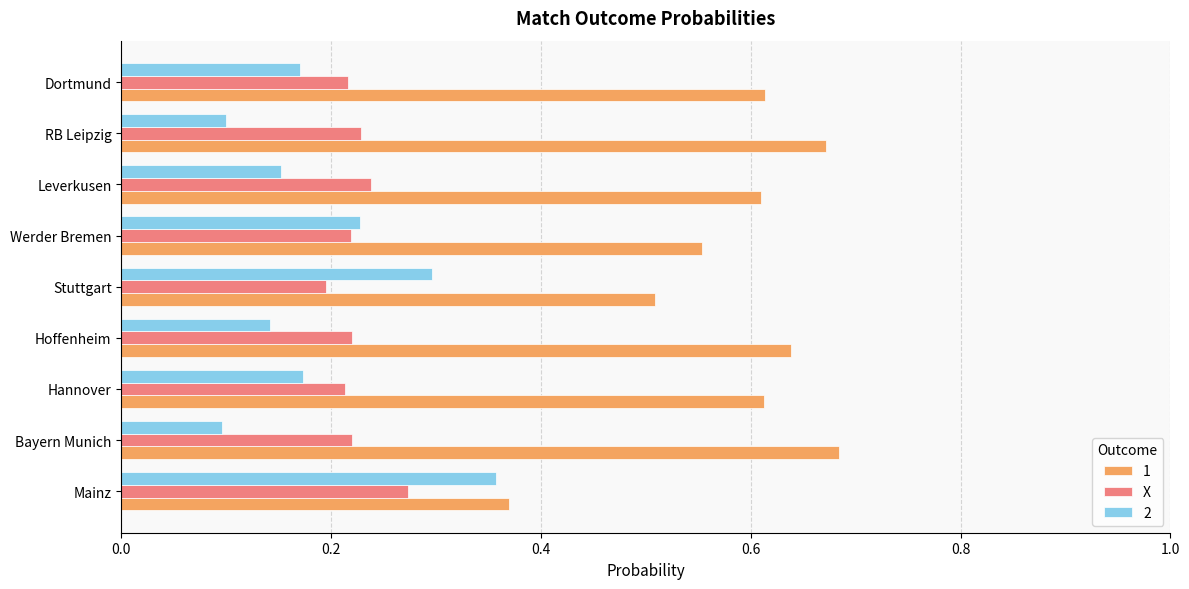

At Leverkusen, list the series in order from largest to smallest.

1, X, 2